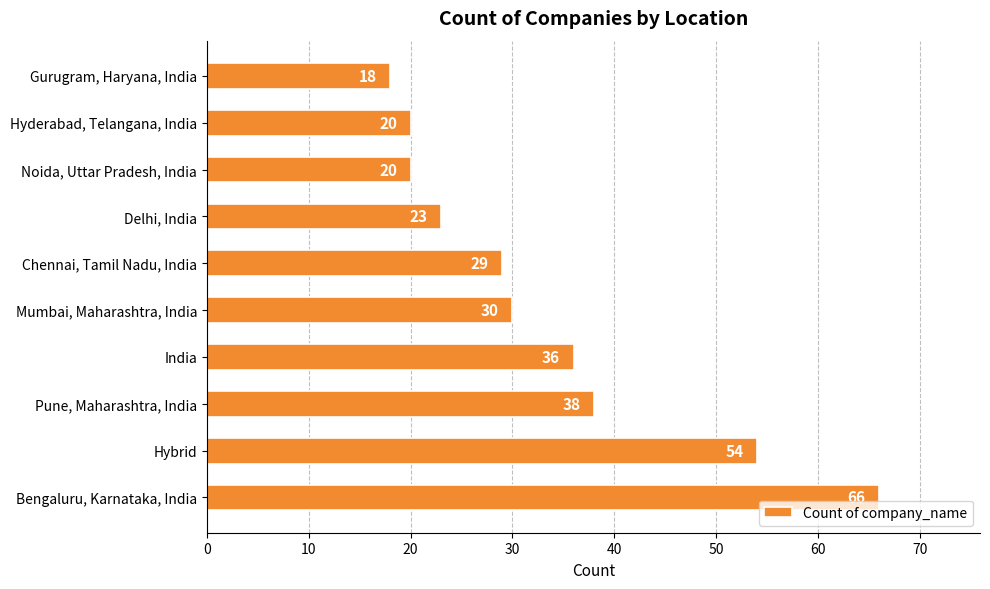

Reading top to bottom, what are all the values shown in this chart?

Gurugram, Haryana, India=18	Hyderabad, Telangana, India=20	Noida, Uttar Pradesh, India=20	Delhi, India=23	Chennai, Tamil Nadu, India=29	Mumbai, Maharashtra, India=30	India=36	Pune, Maharashtra, India=38	Hybrid=54	Bengaluru, Karnataka, India=66